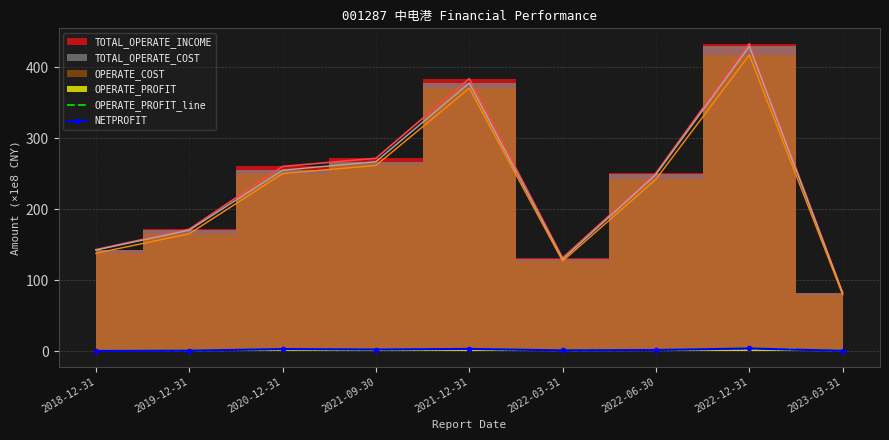

At which category does NETPROFIT reach its first local peak?

2020-12-31